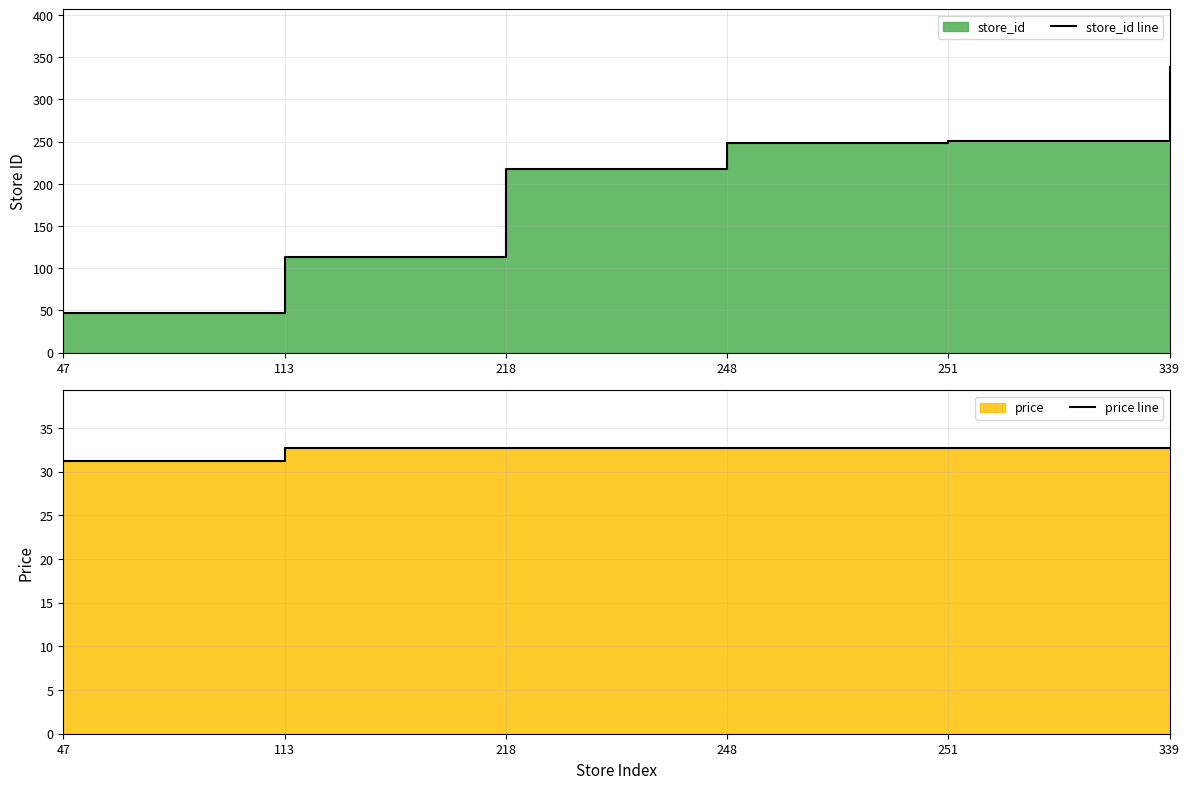

Which series has the largest range (max minus min)?

store_id line